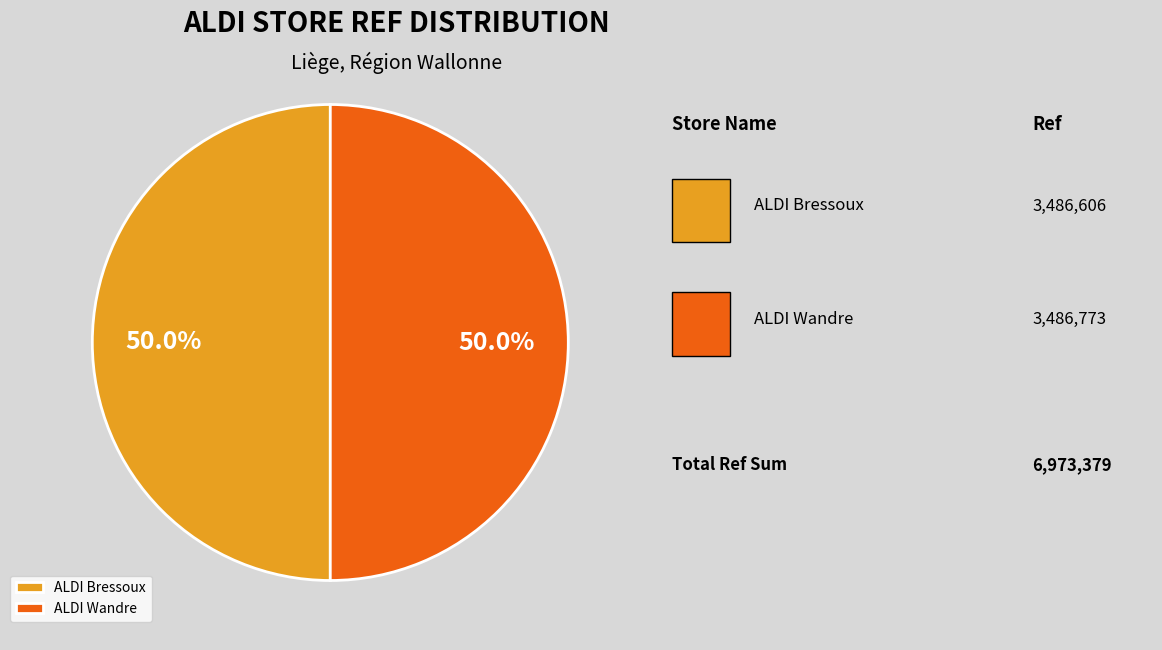

Is it true that ALDI Wandre is 57% of the pie?

False